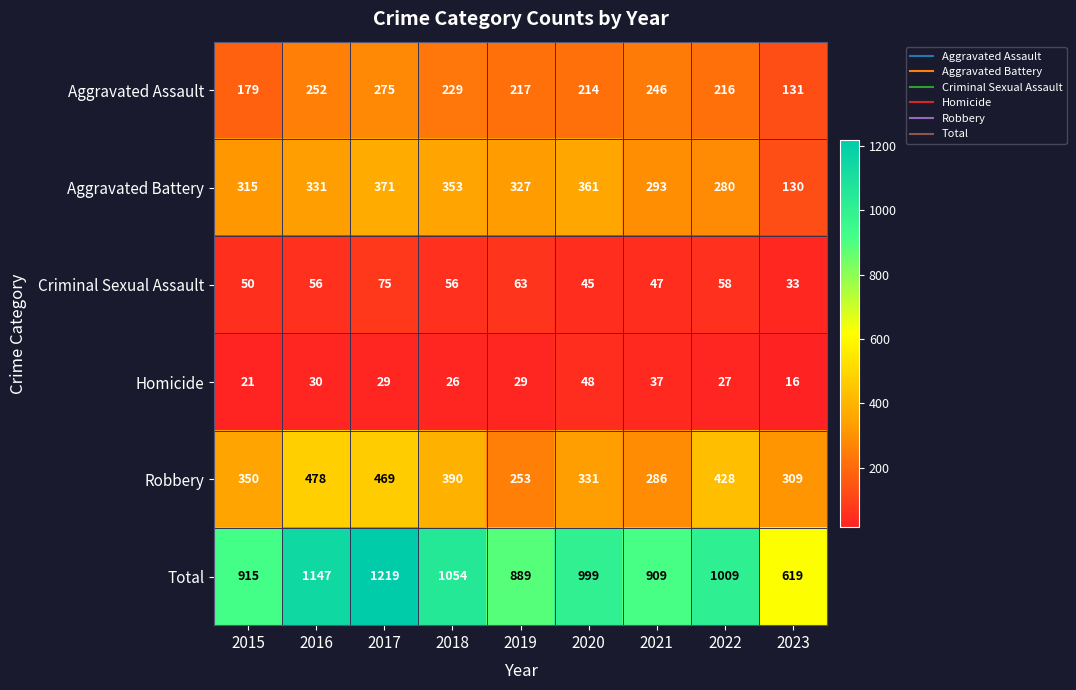

Rank the series by their maximum value, from lowest to highest.

Homicide, Criminal Sexual Assault, Aggravated Assault, Aggravated Battery, Robbery, Total